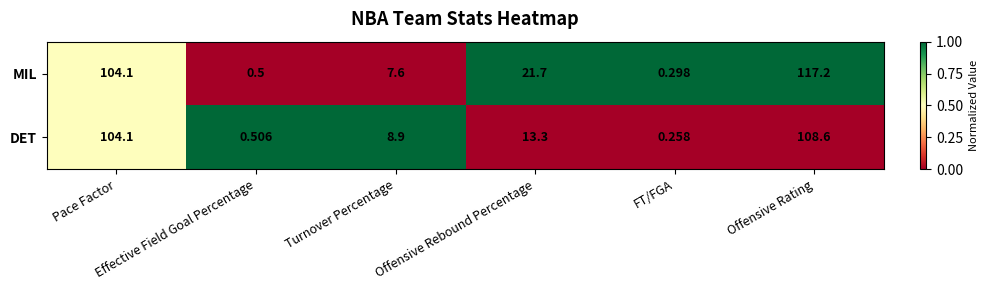

What is the maximum value shown in the chart?

117.2